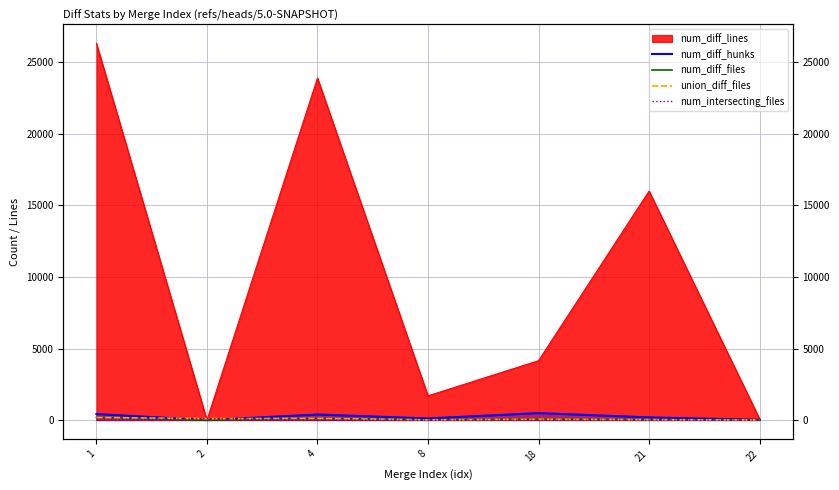

Which has a higher value, 1 or 4?

1